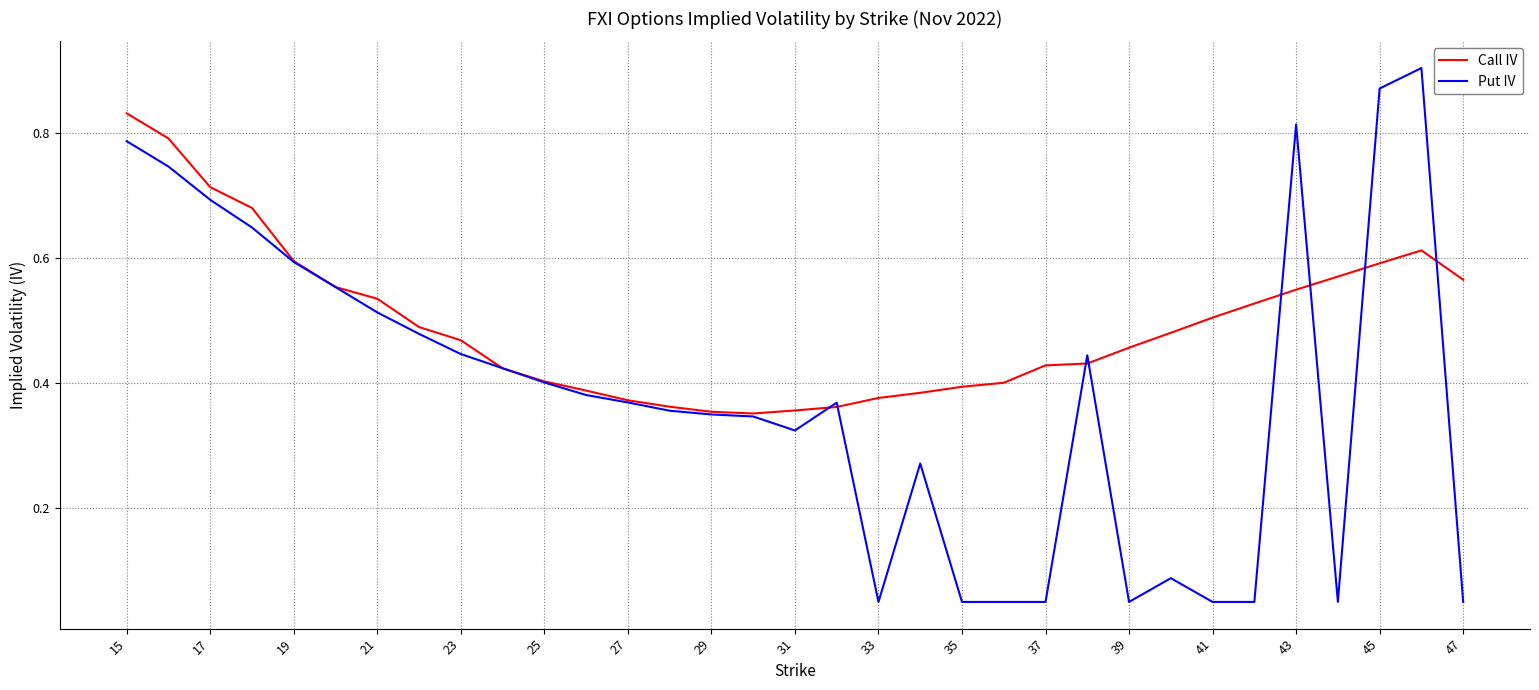

Rank the series by their maximum value, from highest to lowest.

Put IV, Call IV